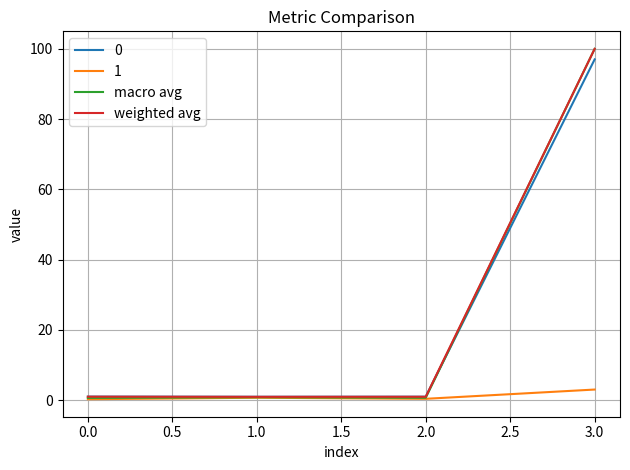

At which category is the sum across all series the highest?

3.0